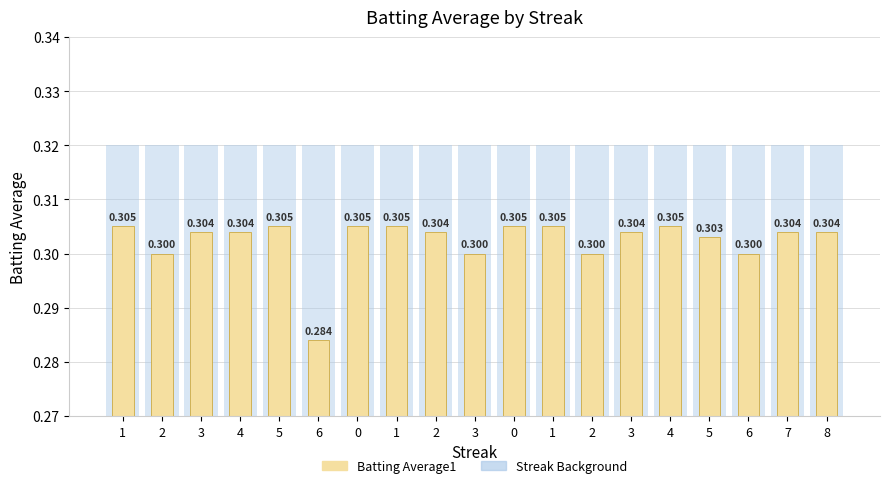

Which series changed the most between 3 and 6?

Batting Average1